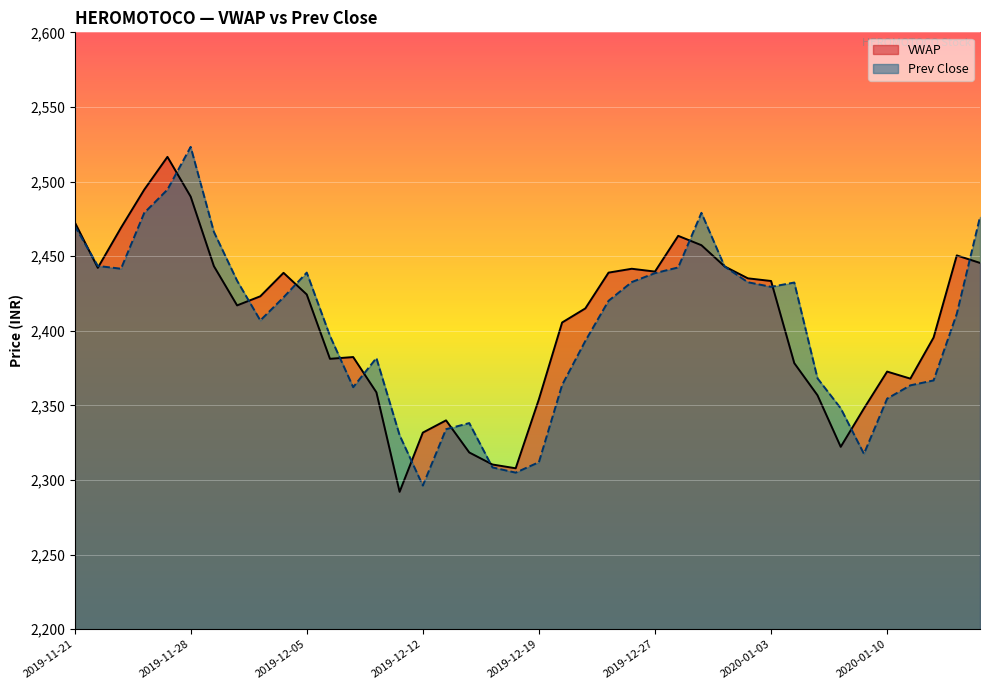

What is the difference between the highest and lowest values at 2019-12-03?

16.2